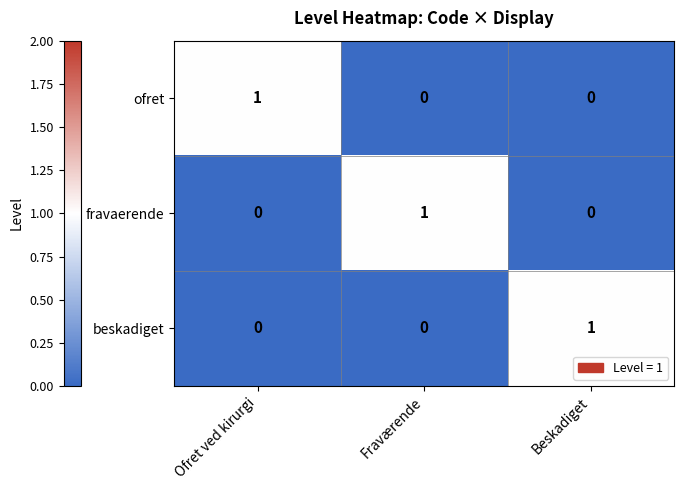

How many fravaerende values are between 0 and 1?

3